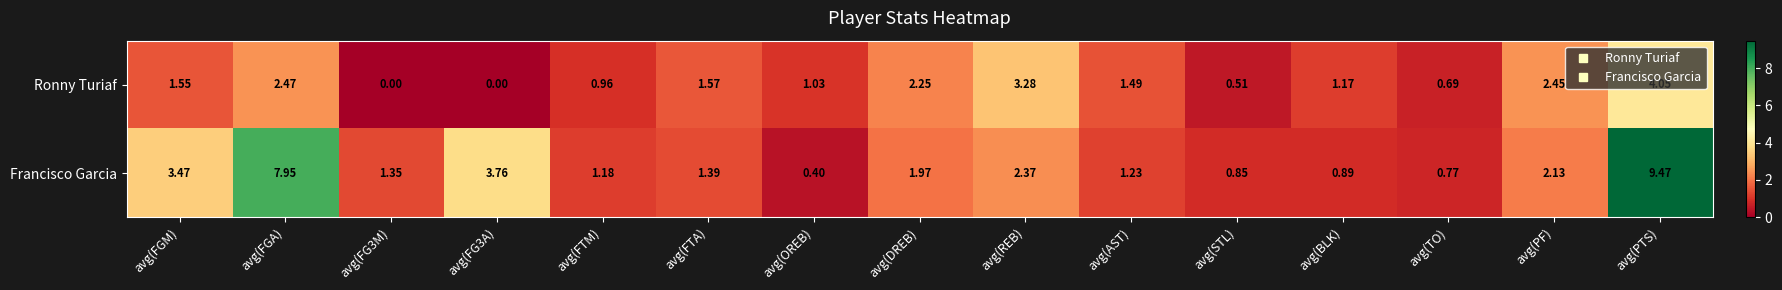

Rank the series by their average value, from lowest to highest.

Ronny Turiaf, Francisco Garcia